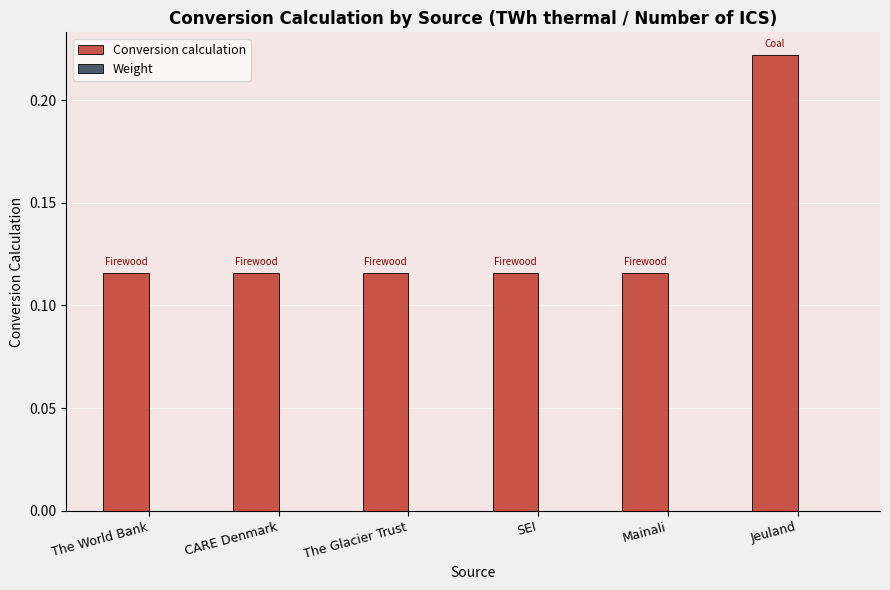

Which has a higher value, CARE Denmark or Jeuland?

Jeuland